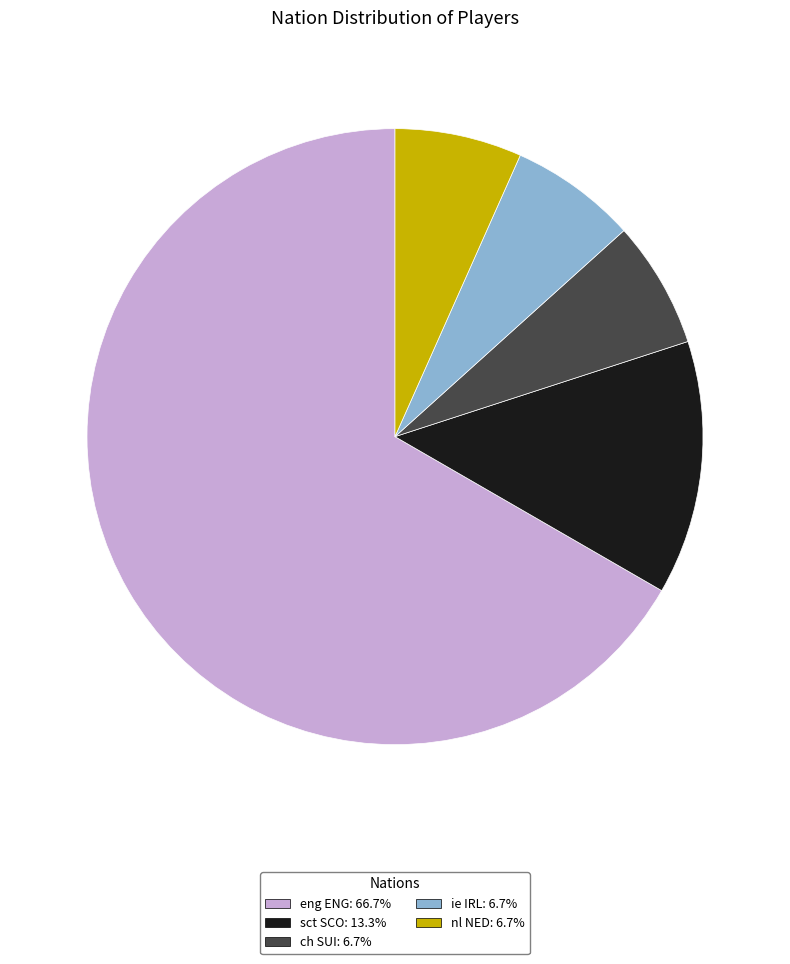

Do nl NED and sct SCO together represent more than half of the pie?

No